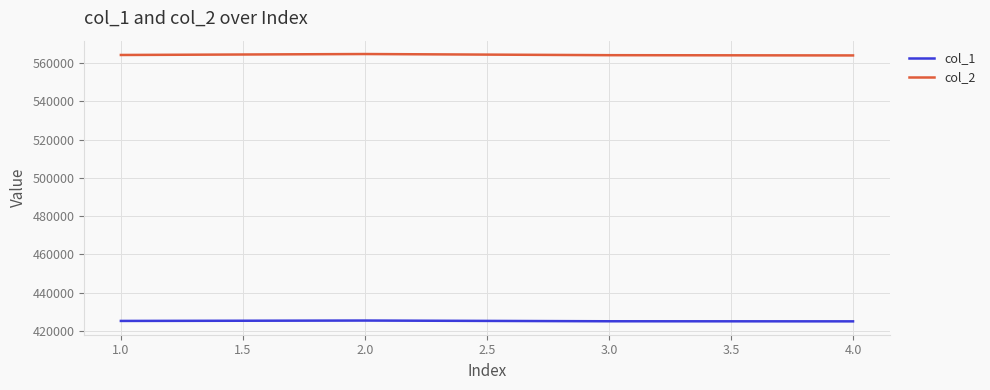

What is the difference between the second highest and second lowest values in the col_1 series?

174